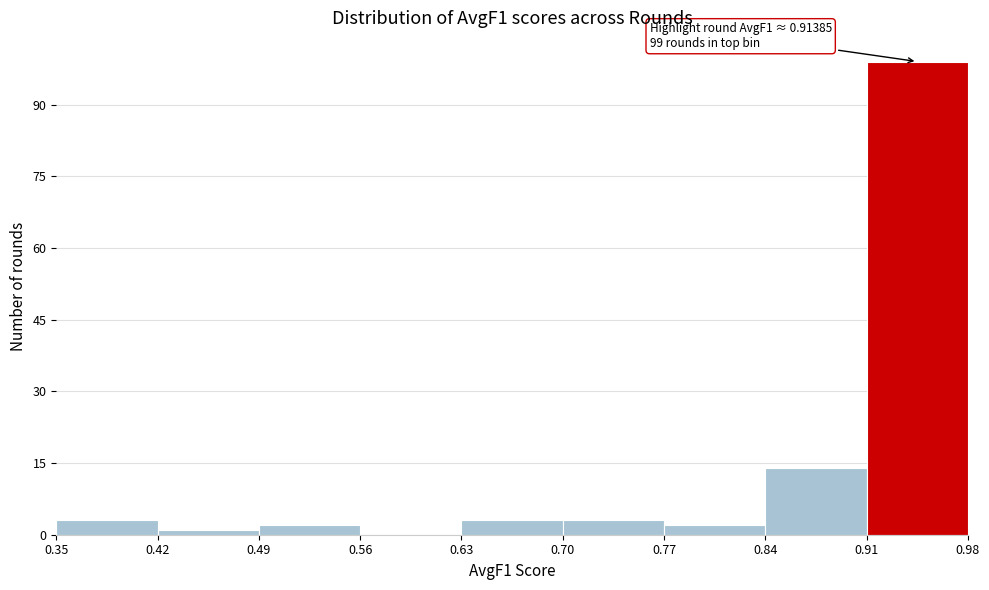

Which range on the x-axis has the tallest bar?

0.91 to 0.98